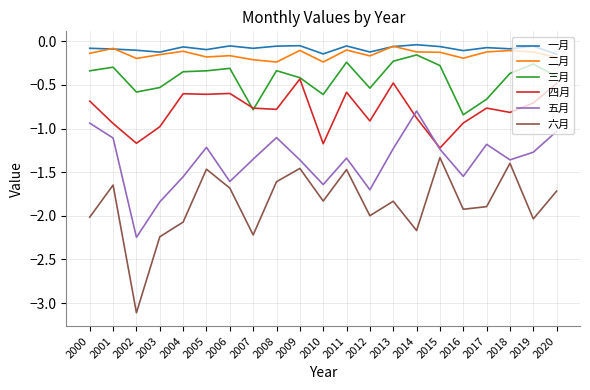

What is the total value across all series at 2014?

-4.2